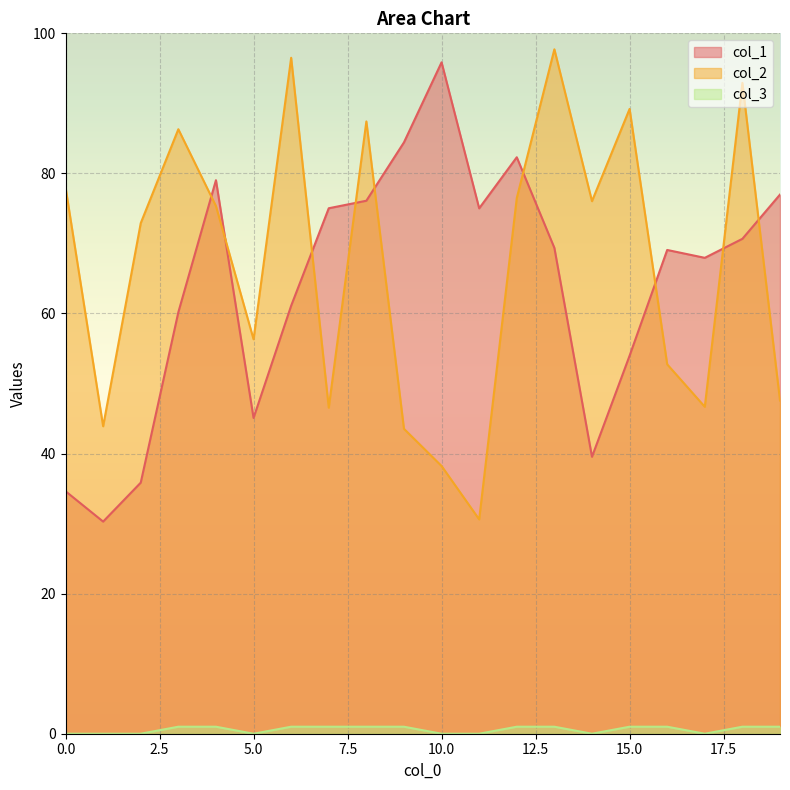

Which has a higher value, 17 or 7?

7